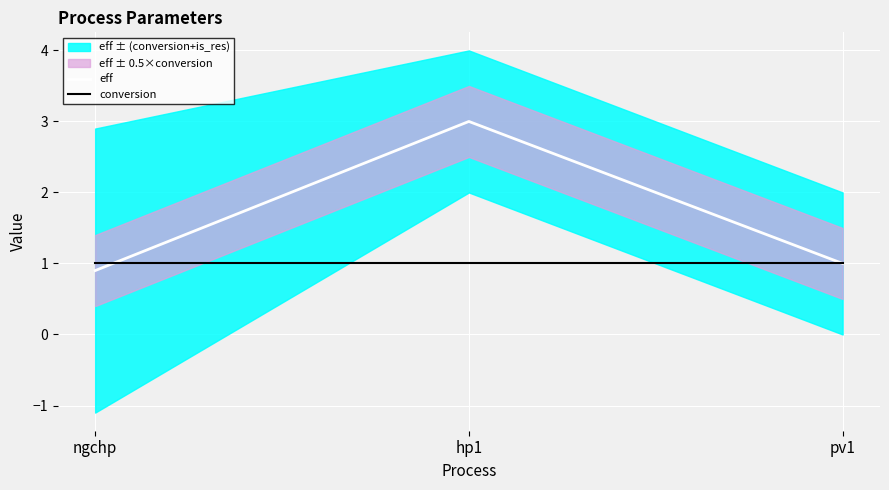

What is the label of the 3rd point from the left?

pv1